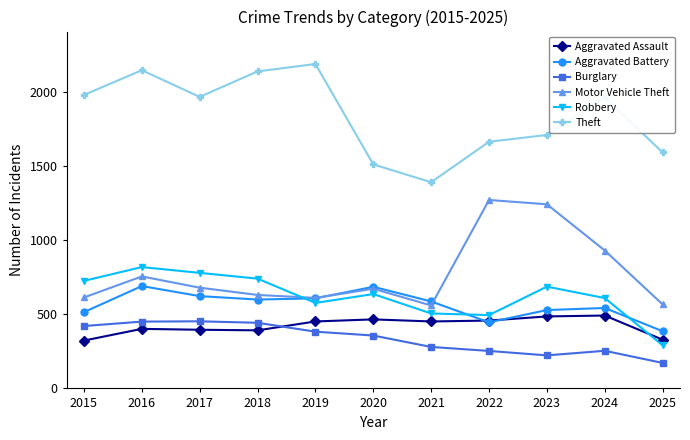

At which category is the sum across all series the highest?

2016